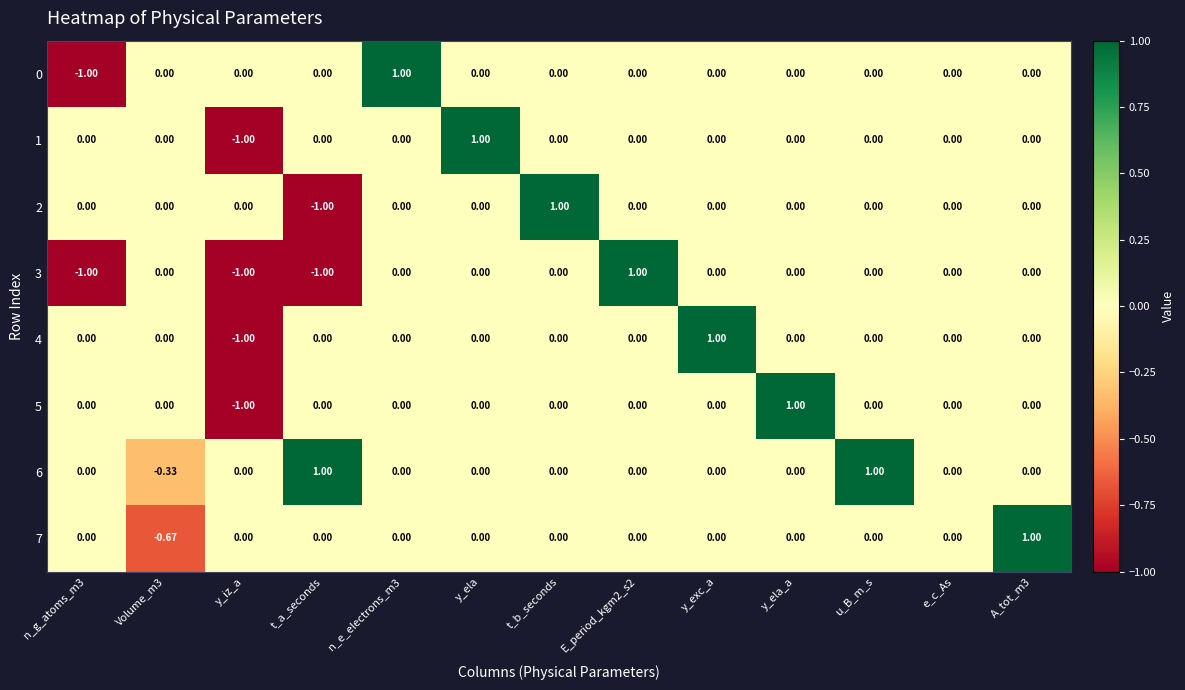

Which category has the lowest value in the 2 series?

t_a_seconds